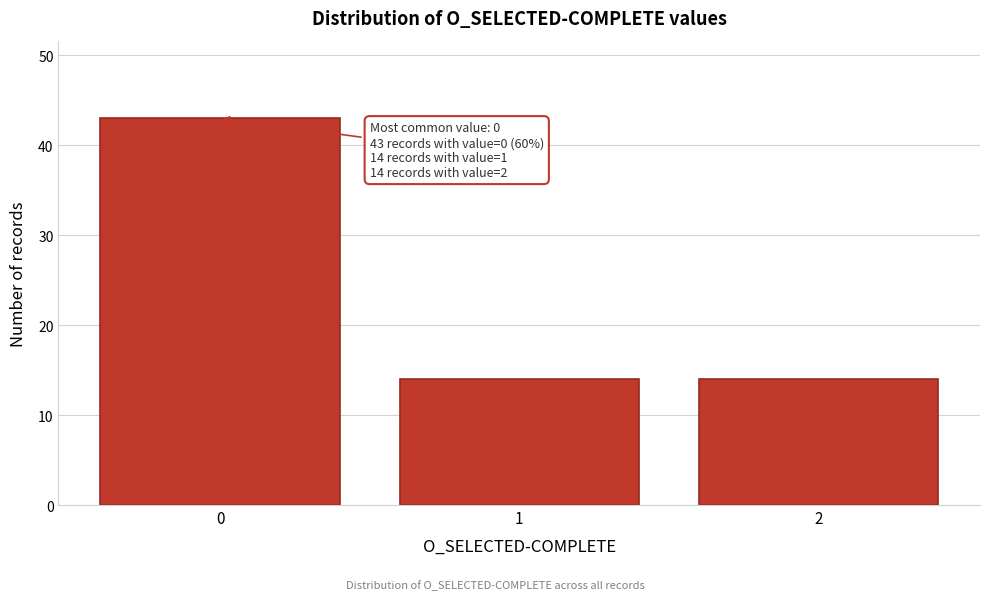

Reading left to right, list all the values displayed in this chart.

0=43	1=14	2=14